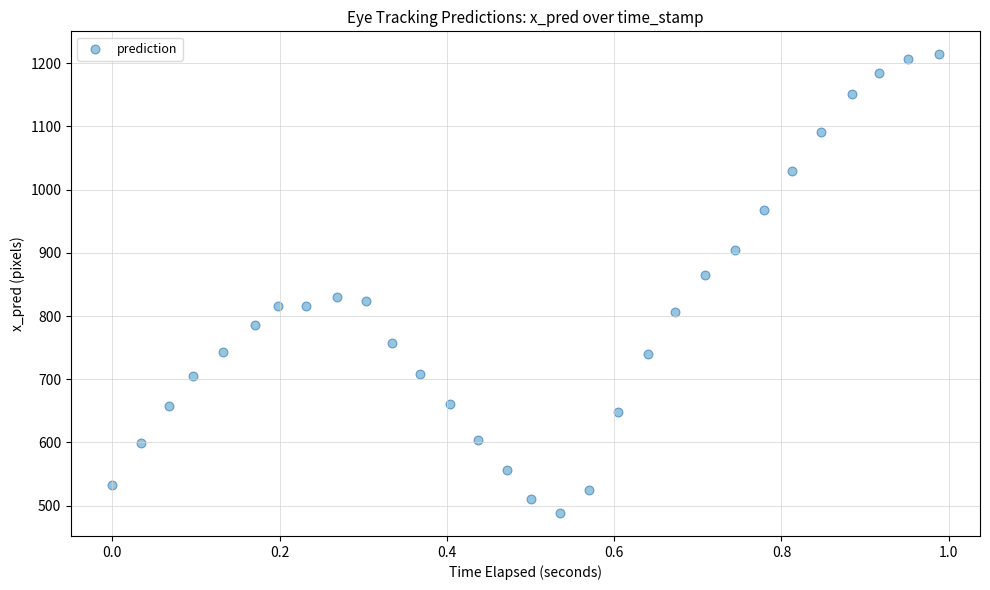

What is the range of Y values (max minus min)?

726.1